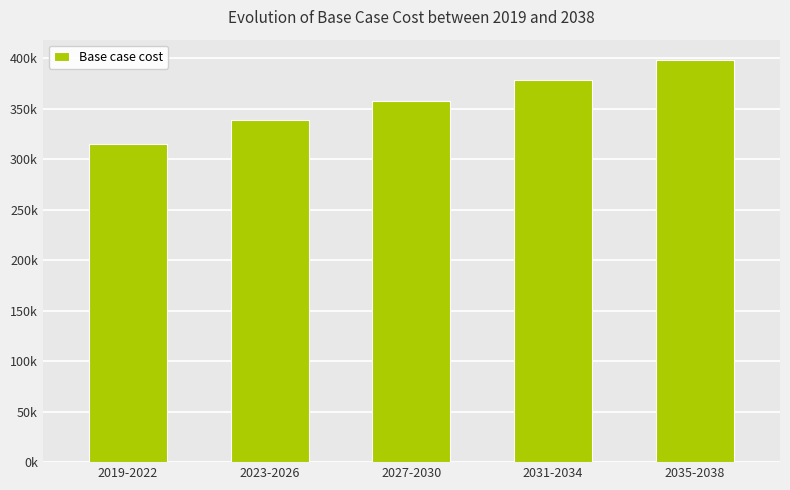

Rank the categories by value from highest to lowest.

2035-2038, 2031-2034, 2027-2030, 2023-2026, 2019-2022